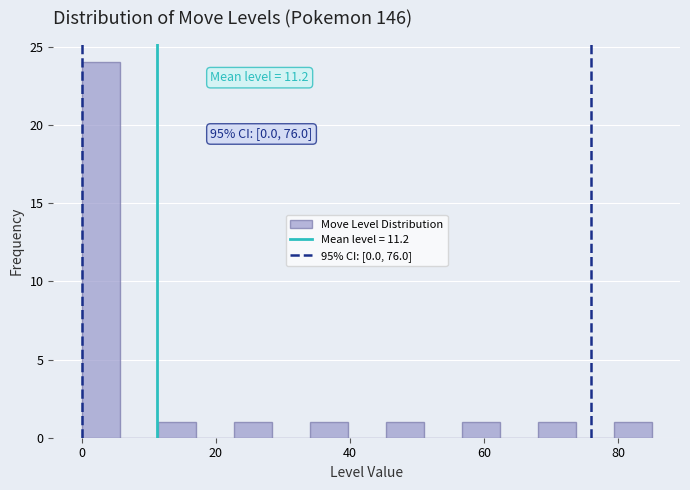

Around what value on the x-axis is the tallest bar? Give the approximate position of its centre, as read against the axis.

2